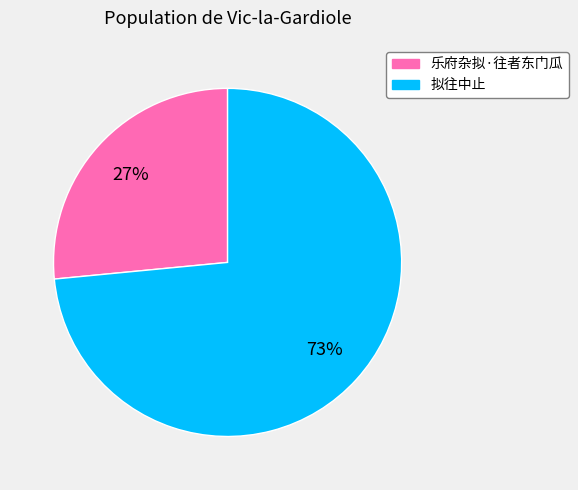

Does any single category account for the majority?

Yes